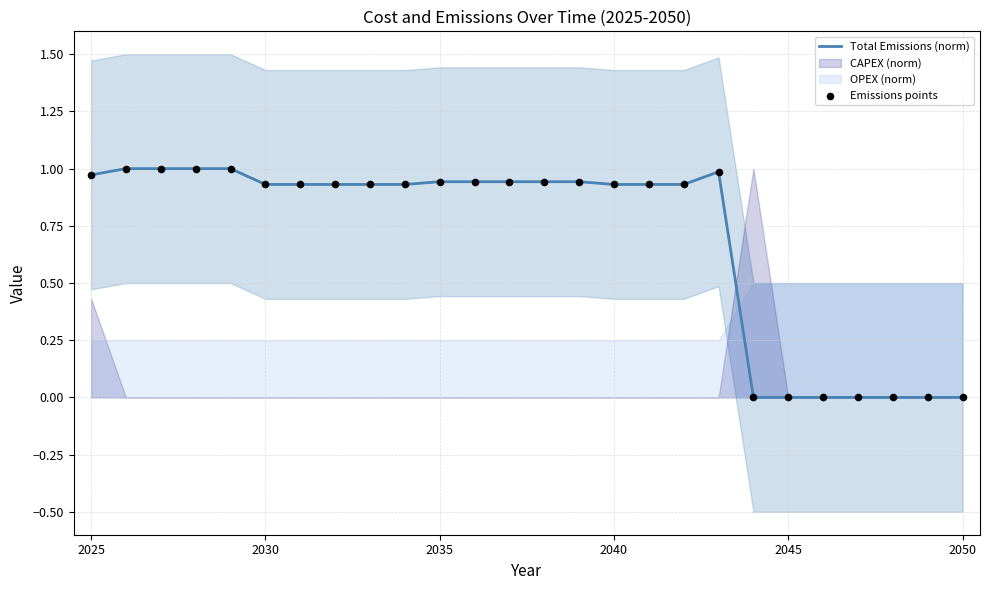

At how many categories does at least one series exceed 0?

19